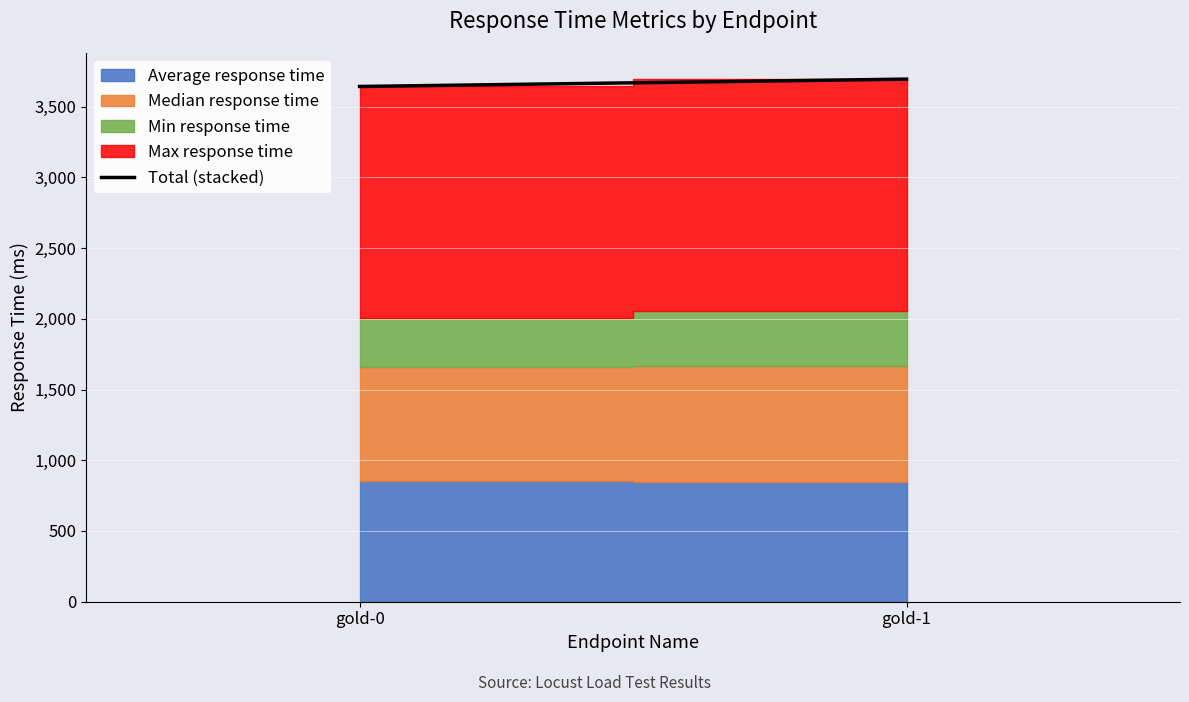

Between gold-1 and gold-0, which is larger?

gold-1